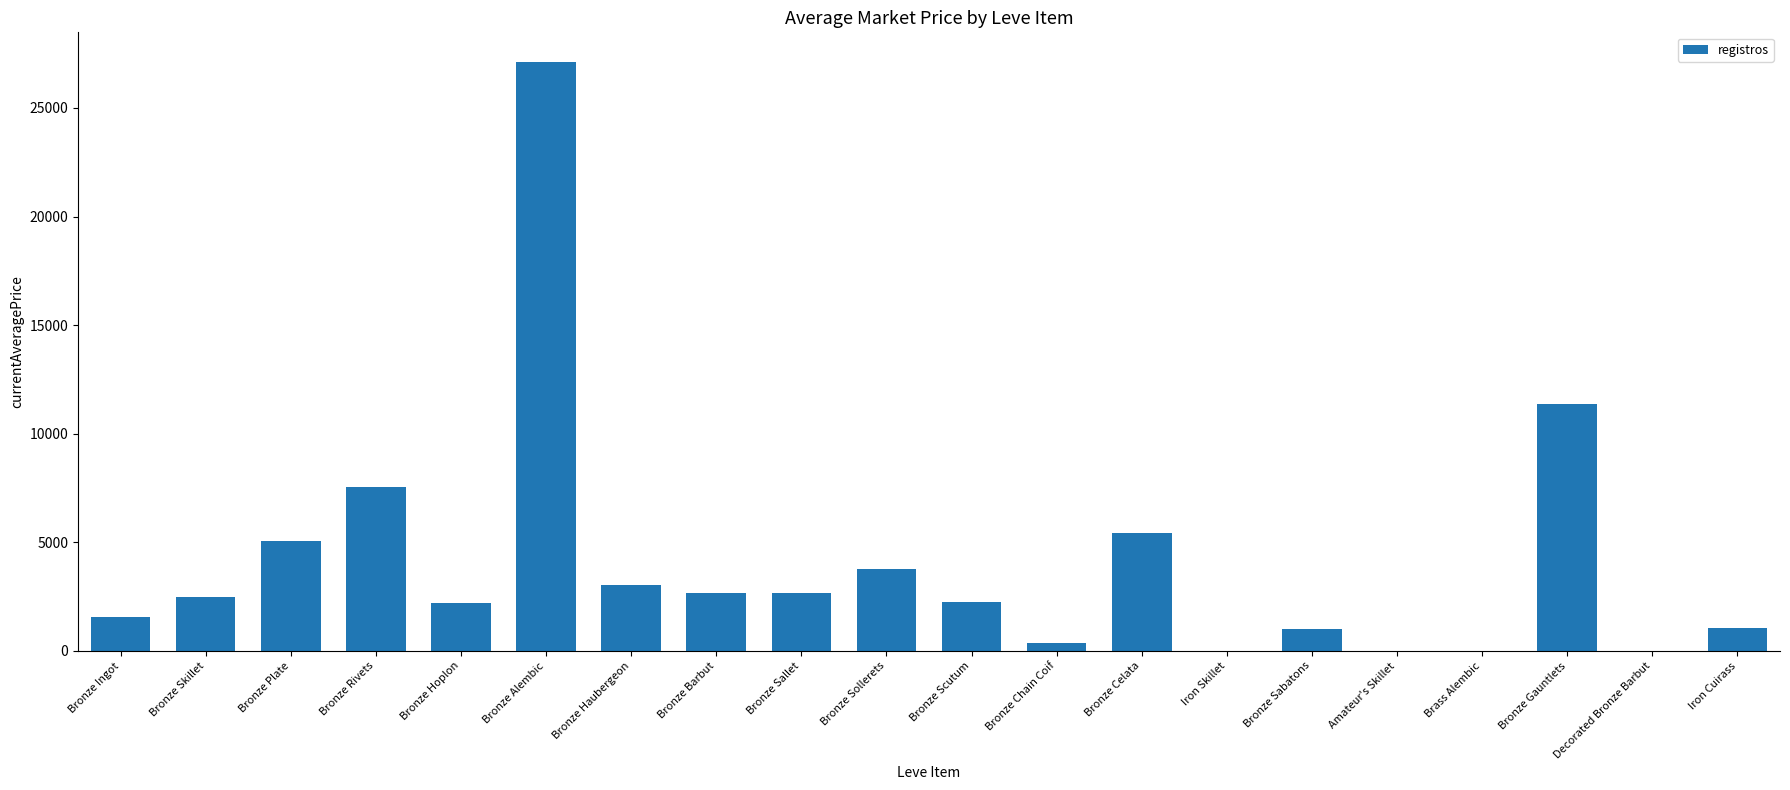

What is the difference between the values at Bronze Gauntlets and Bronze Rivets?

3828.5